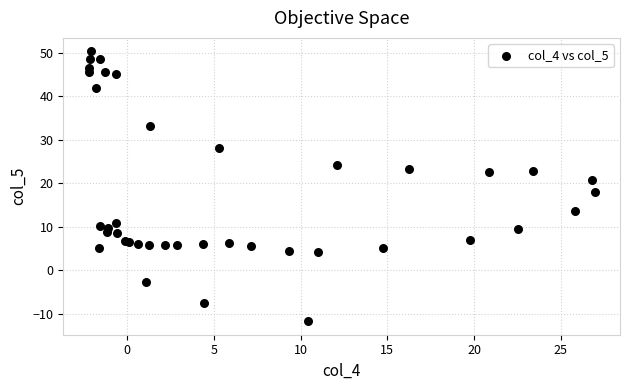

What Y value in the scatter plot is closest to 19?

17.9